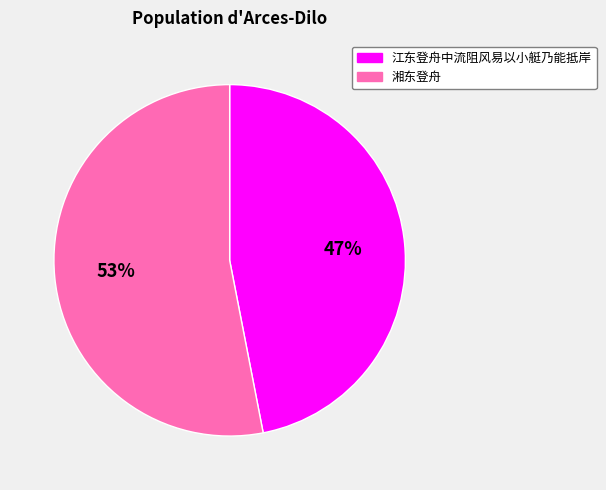

To the nearest percent, what portion does 湘东登舟 represent?

53%